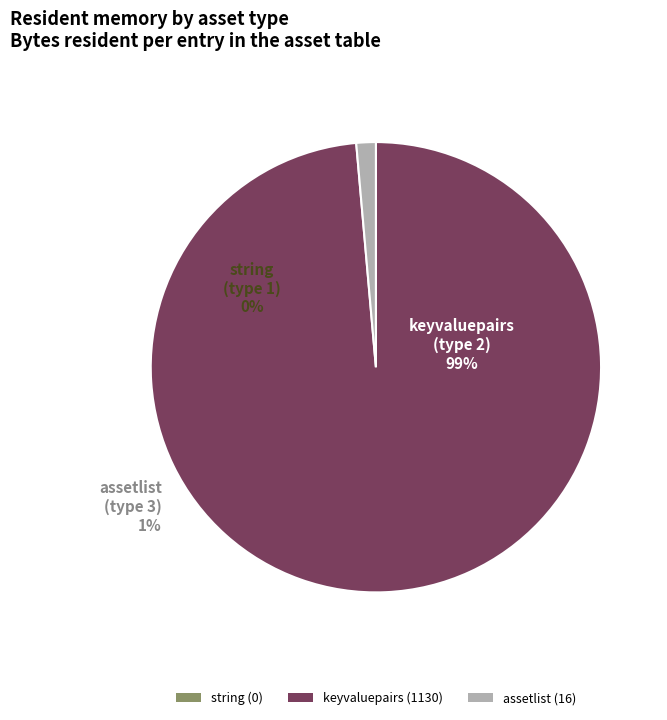

What is the change in value from 2 to 3?

-1114